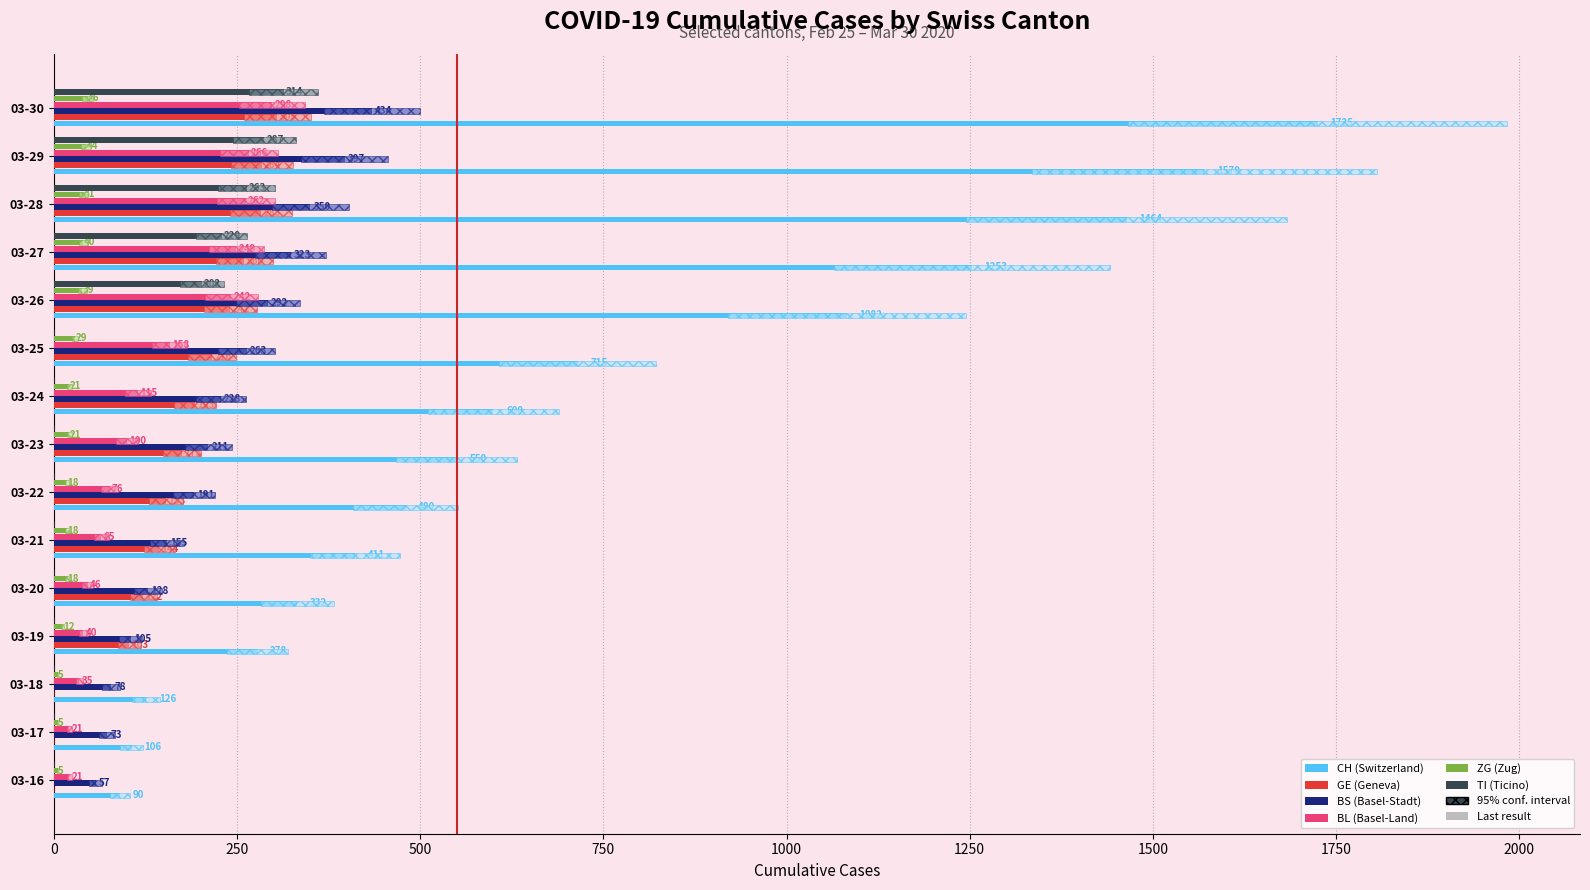

At how many categories does at least one series exceed 241?

12